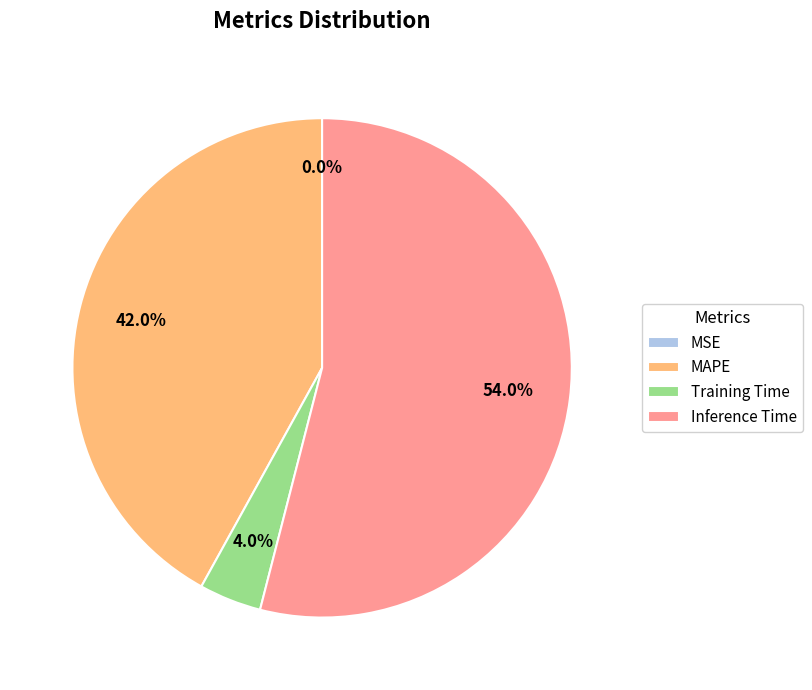

Is it true that MAPE is 51% of the pie?

False